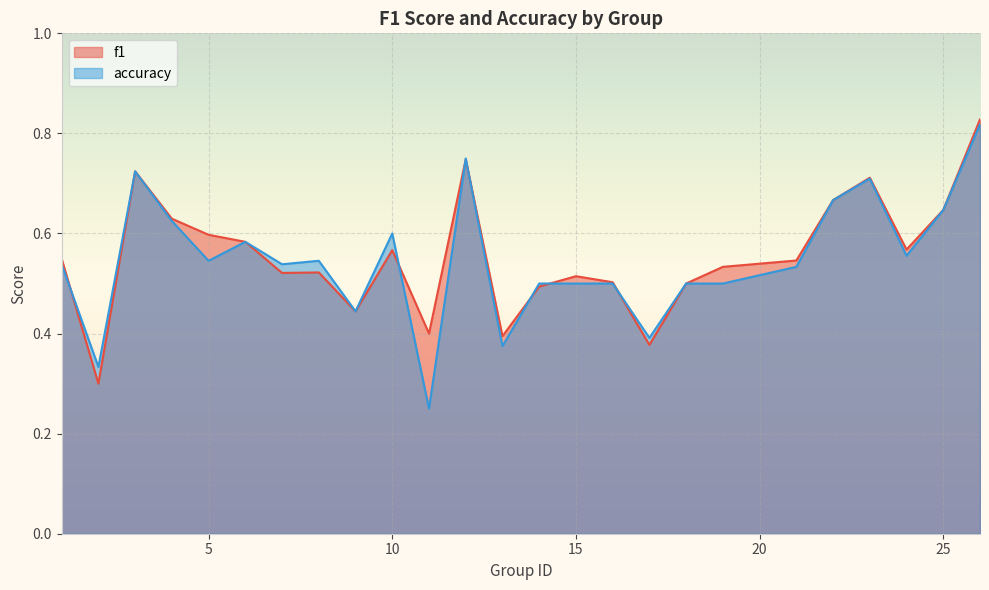

How many distinct data groups are displayed?

2